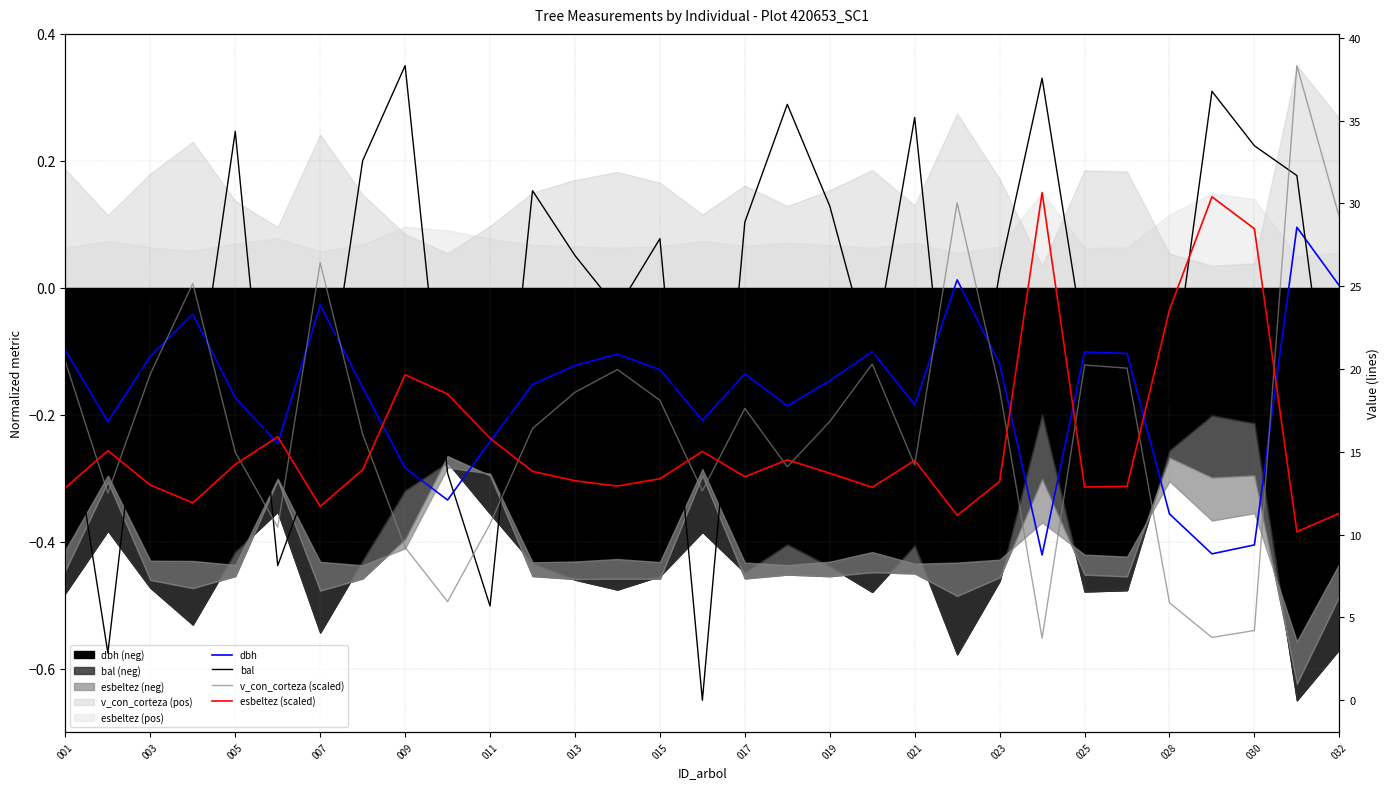

Does the chart have visible grid lines?

Yes